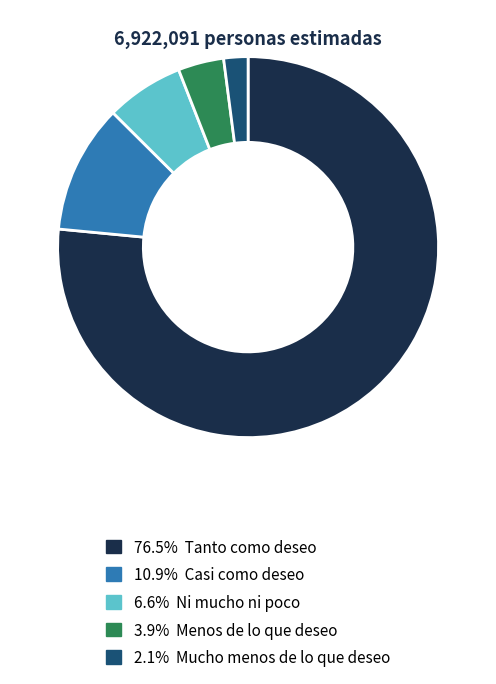

Does any single category account for the majority?

Yes